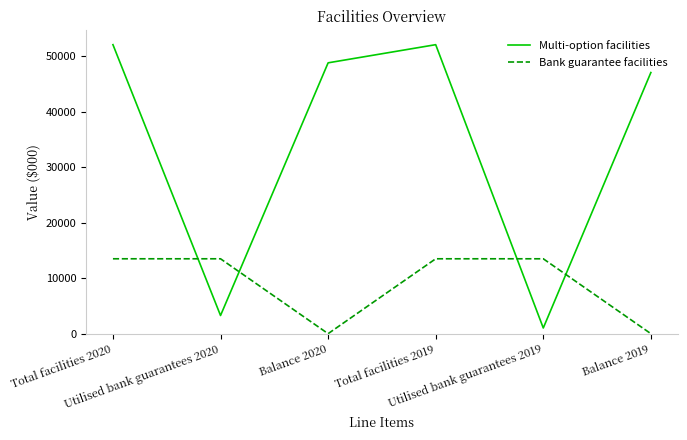

Which series has the widest spread of values?

Multi-option facilities